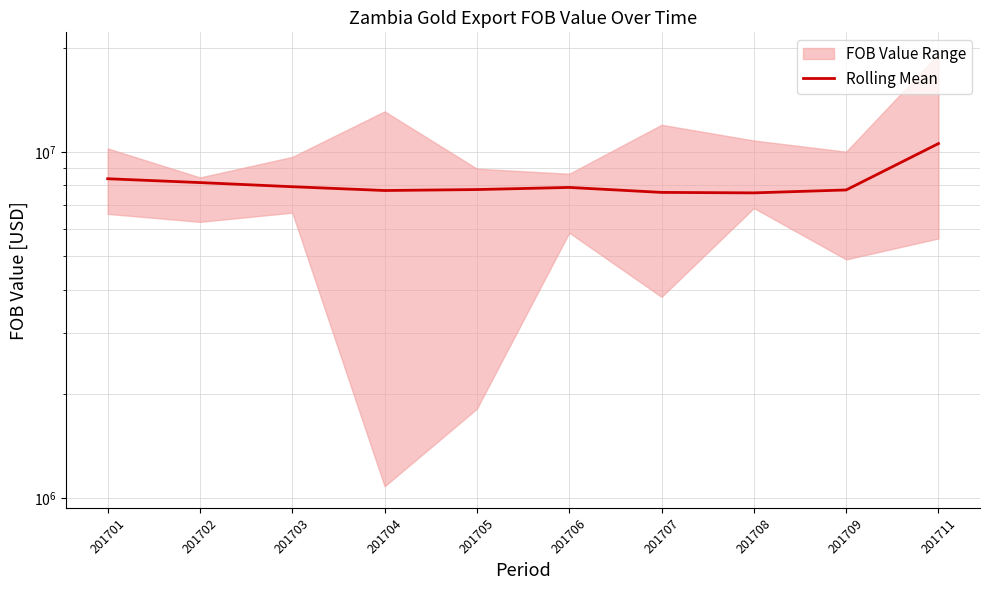

Reading right to left, list all the values displayed in this chart.

201711=10567897.2	201709=7760484.8	201708=7611489.0	201707=7635895.3	201706=7892257.4	201705=7781686.2	201704=7732261.5	201703=7930227.6	201702=8151674.8	201701=8362167.8